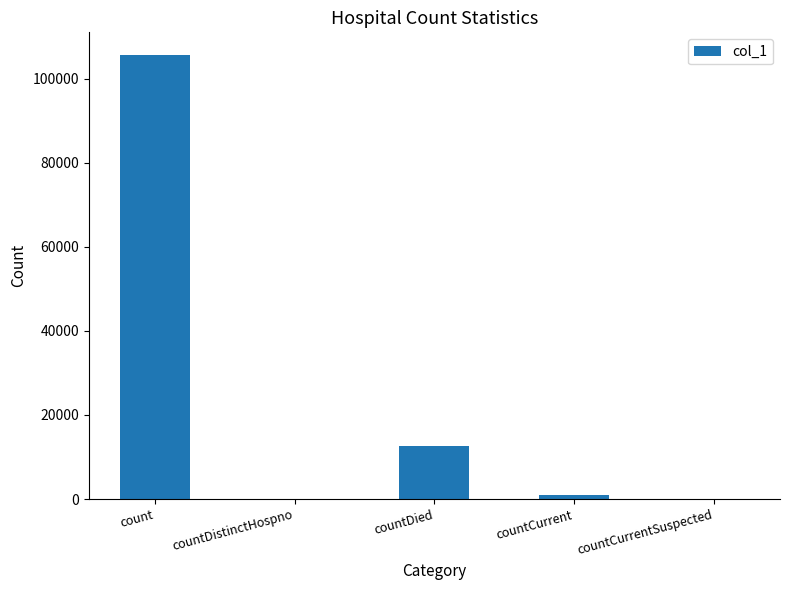

At which label is the value closest to 52849?

countDied